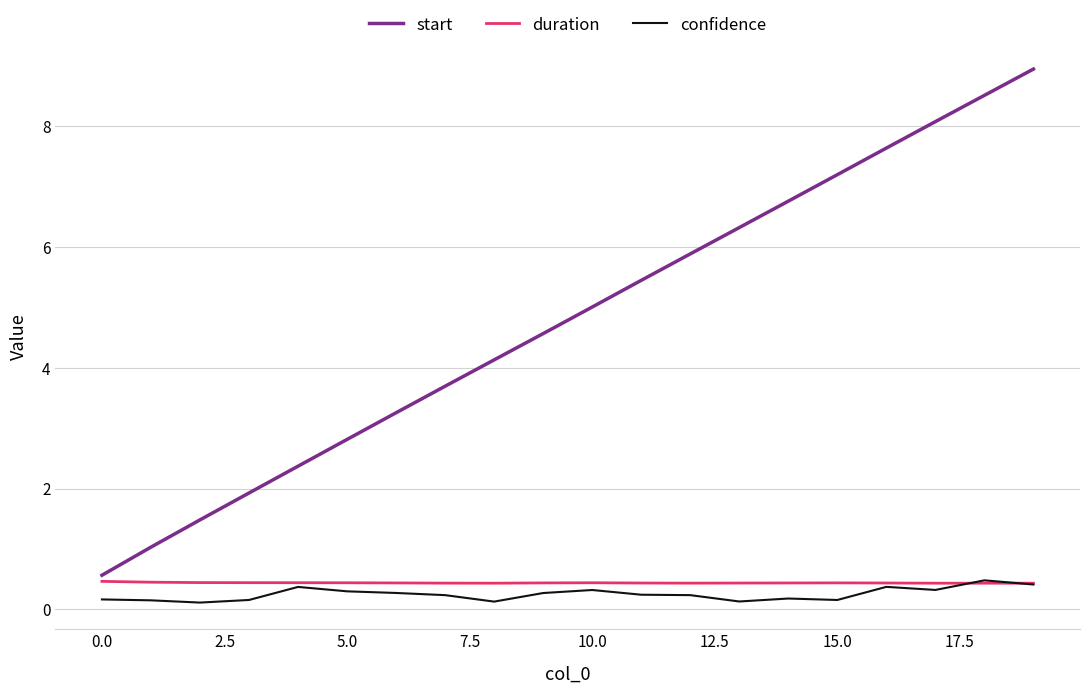

Which series has the widest spread of values?

start